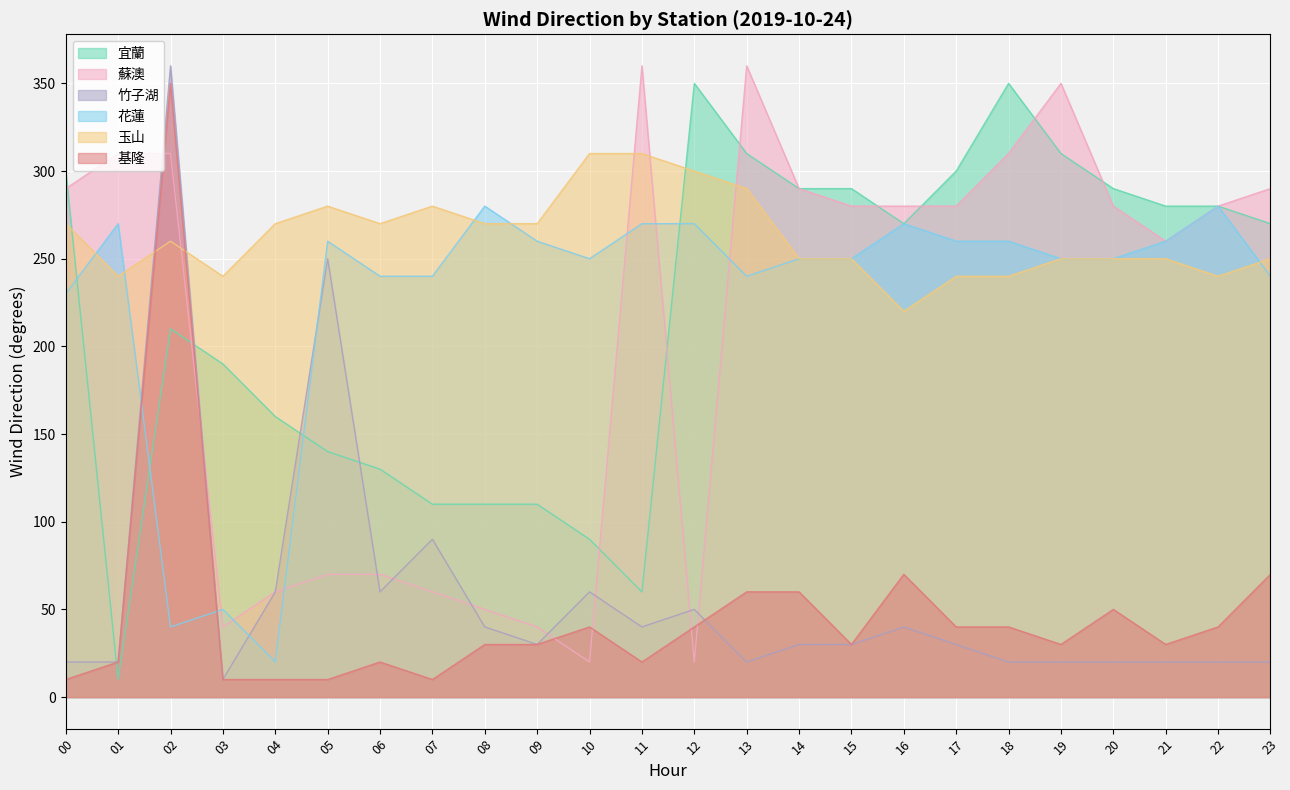

What is the value of the 竹子湖 point at the 14th from the left?

20